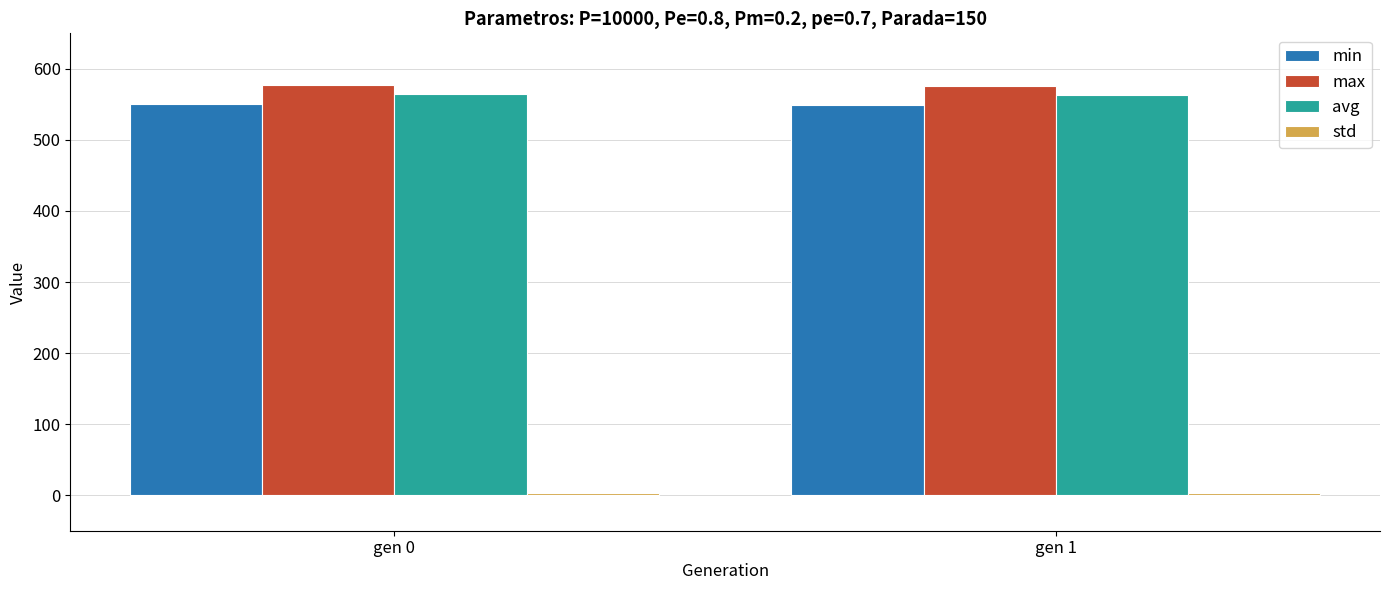

How many distinct data groups are displayed?

4